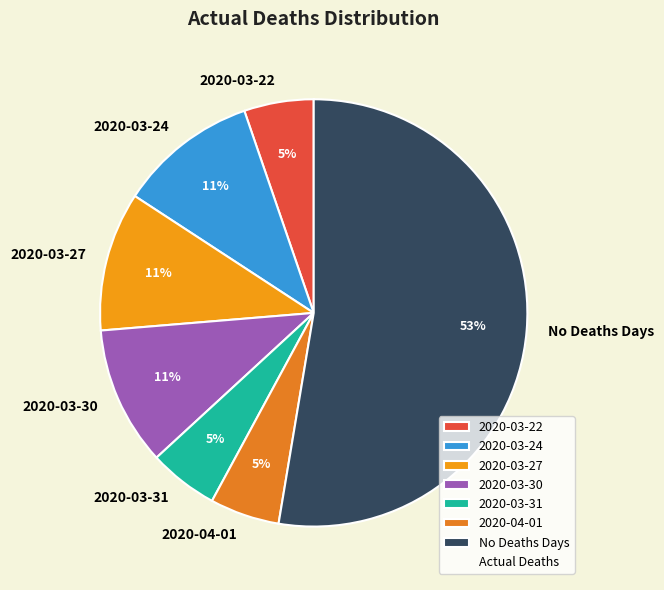

True or false: 2020-03-24 accounts for 11% of the total.

True